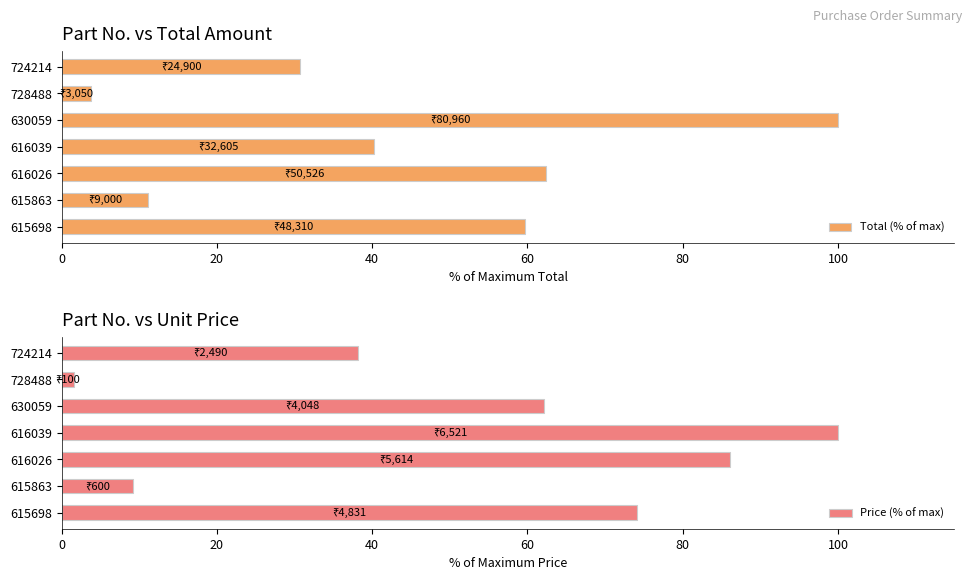

How many values in the Price (% of max) series exceed 62?

4